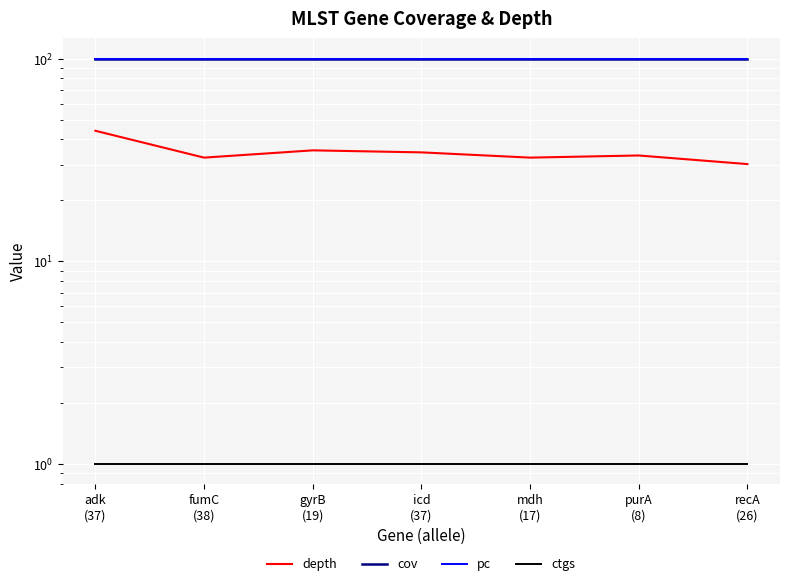

True or false: depth and ctgs cross at least once.

False